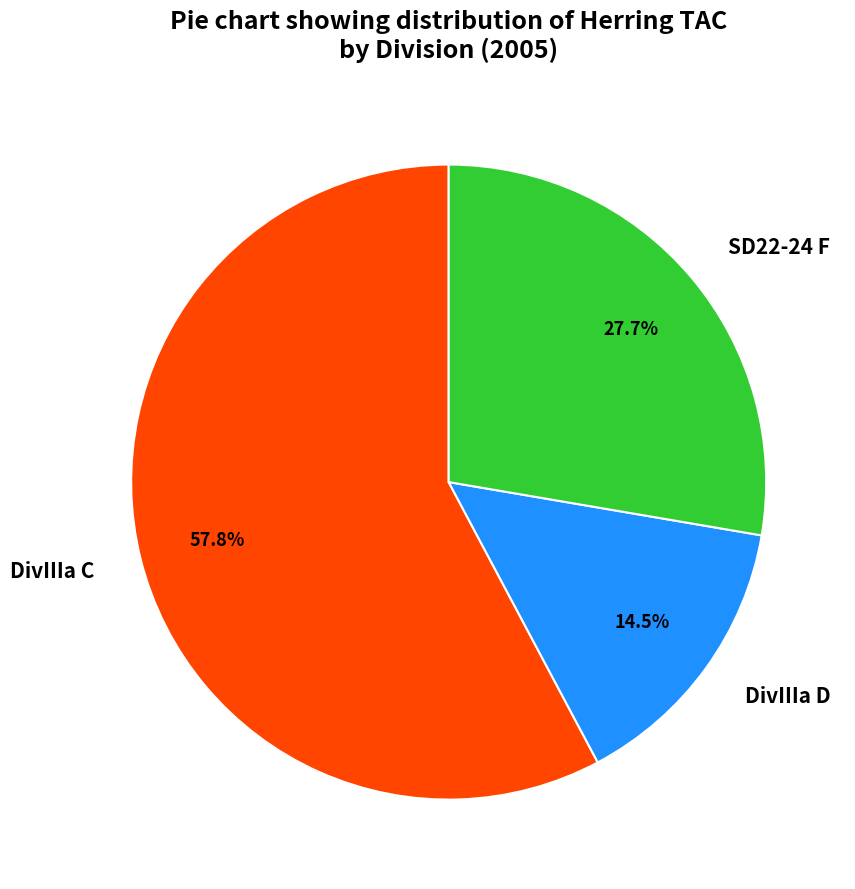

Is there any slice that represents more than half of the pie?

Yes